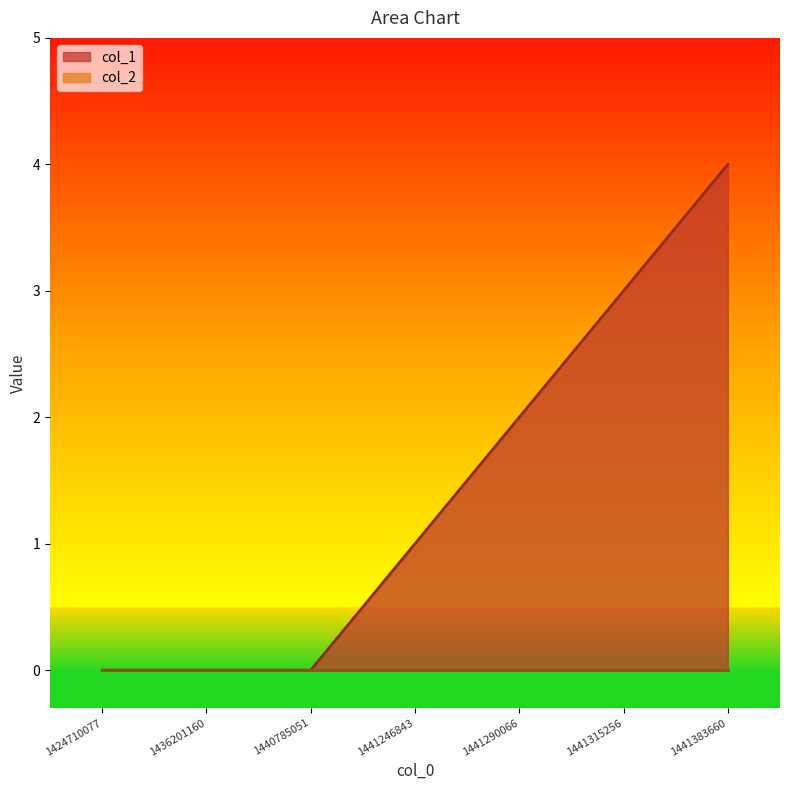

What is the ratio of the value at 1441246843 to the value at 1441290066?

0.5